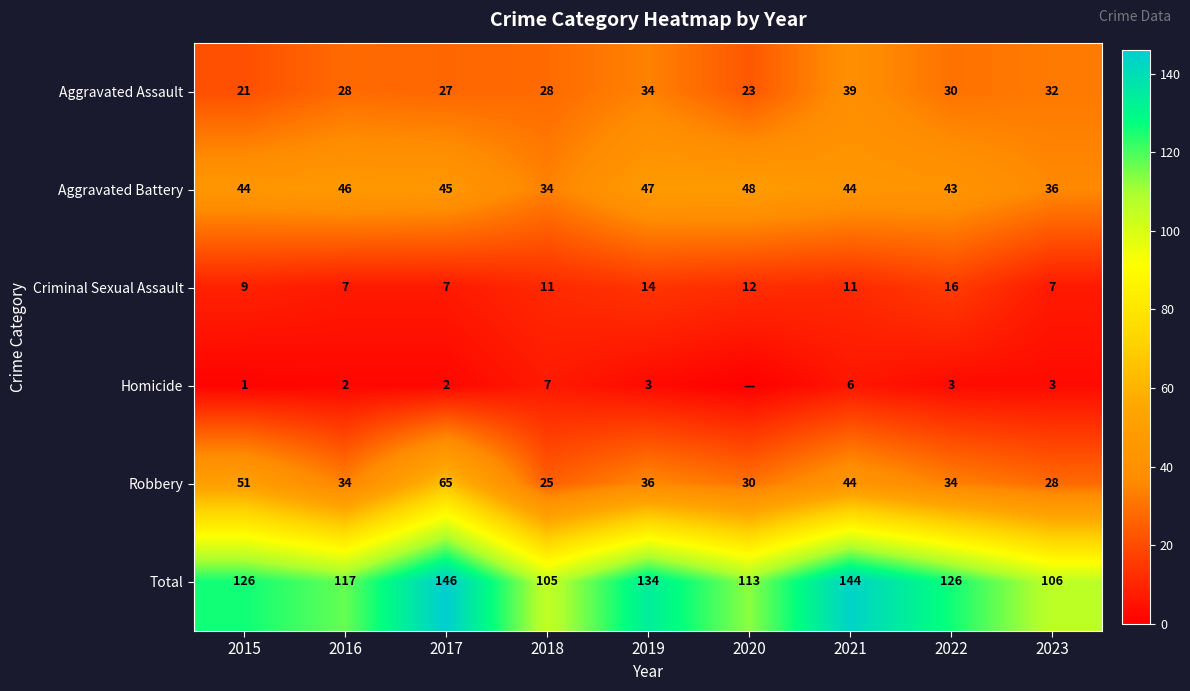

Is it true that Aggravated Assault equals 16 at 2017?

False